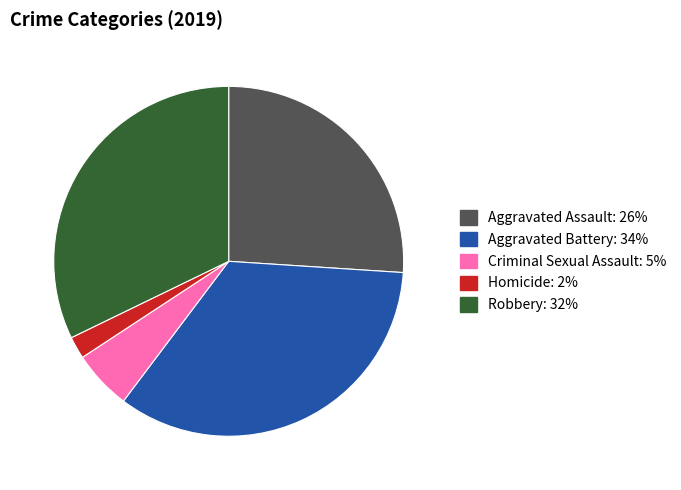

How many segments does this pie chart have?

5